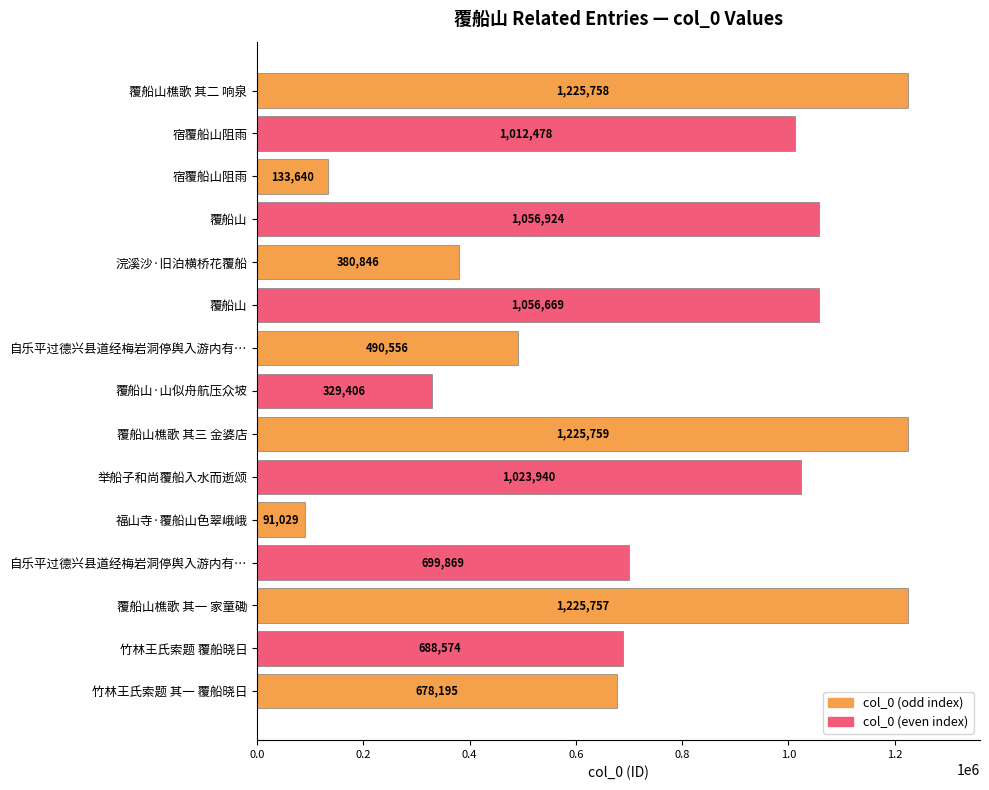

Which label corresponds to the largest value in the chart?

覆船山樵歌 其三 金婆店